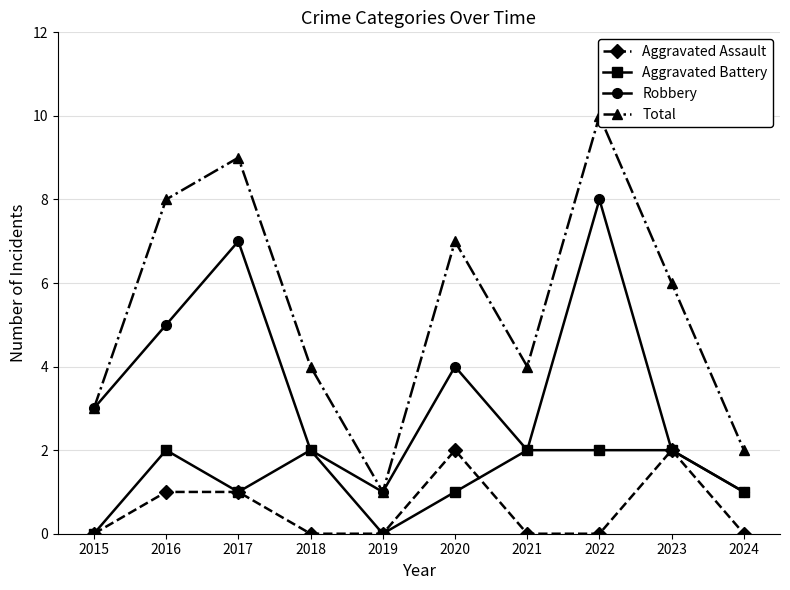

What is the difference between the second highest and second lowest values in the Robbery series?

6